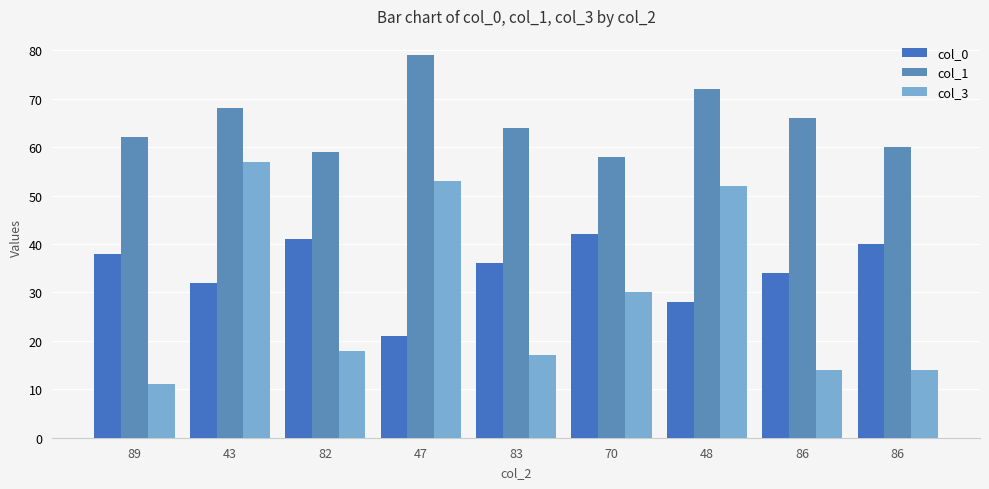

At which label is col_3 closest to 34?

70